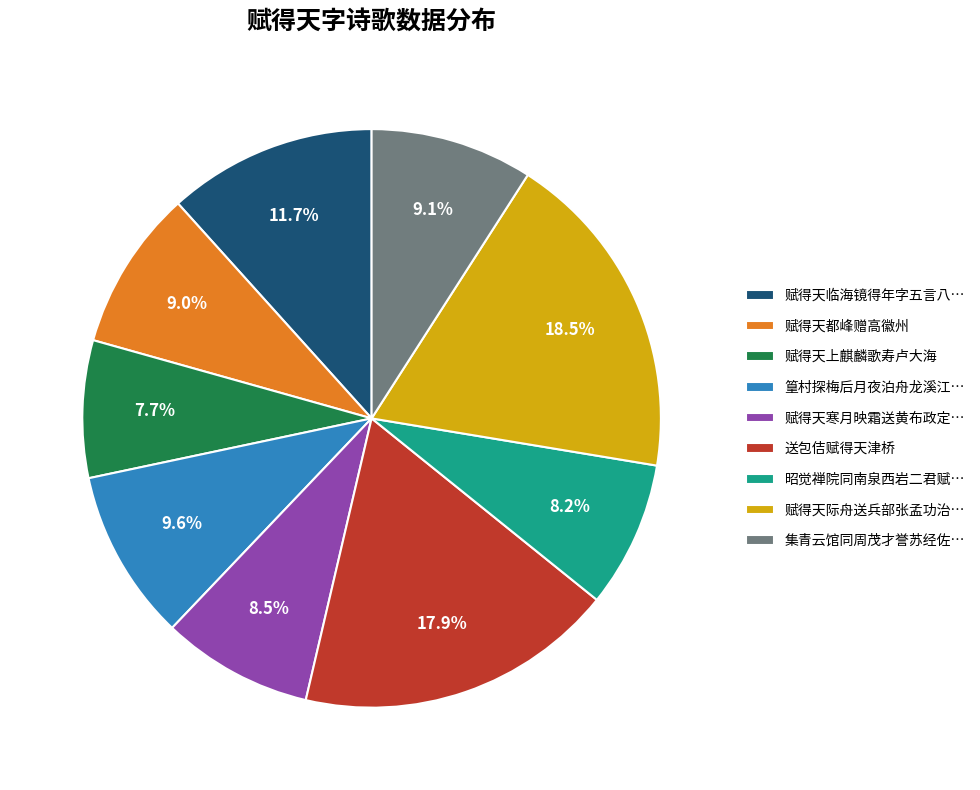

Which slice is the largest?

赋得天际舟送兵部张孟功治…